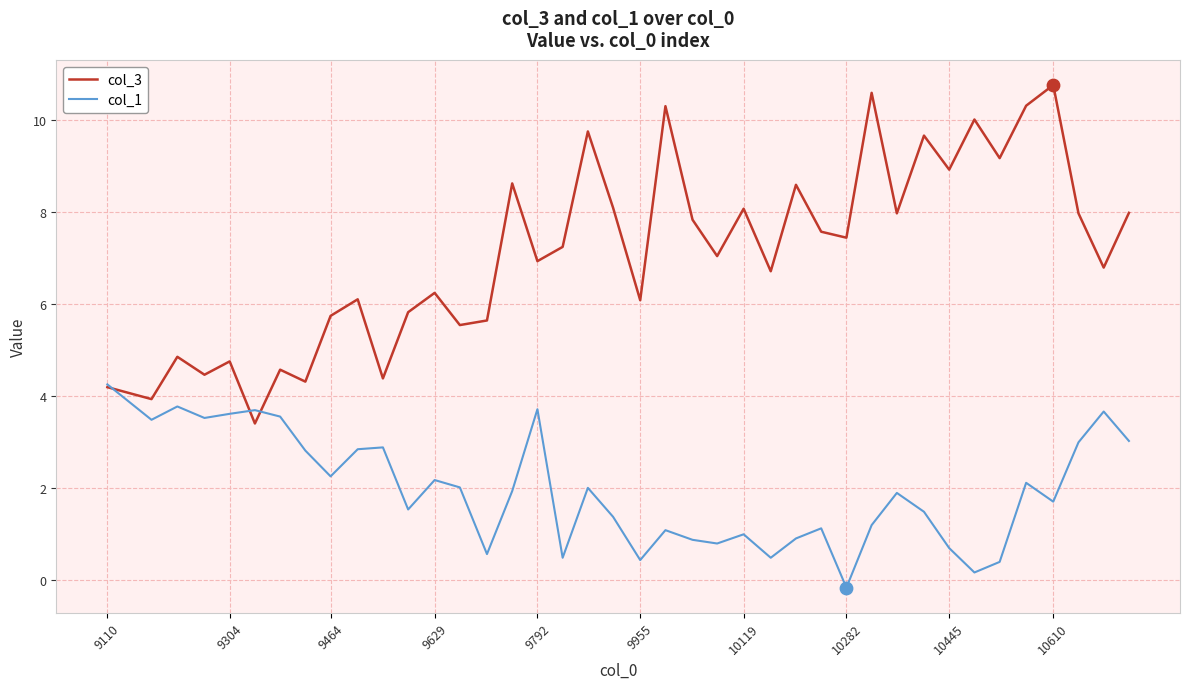

Which series has the largest range (max minus min)?

col_3